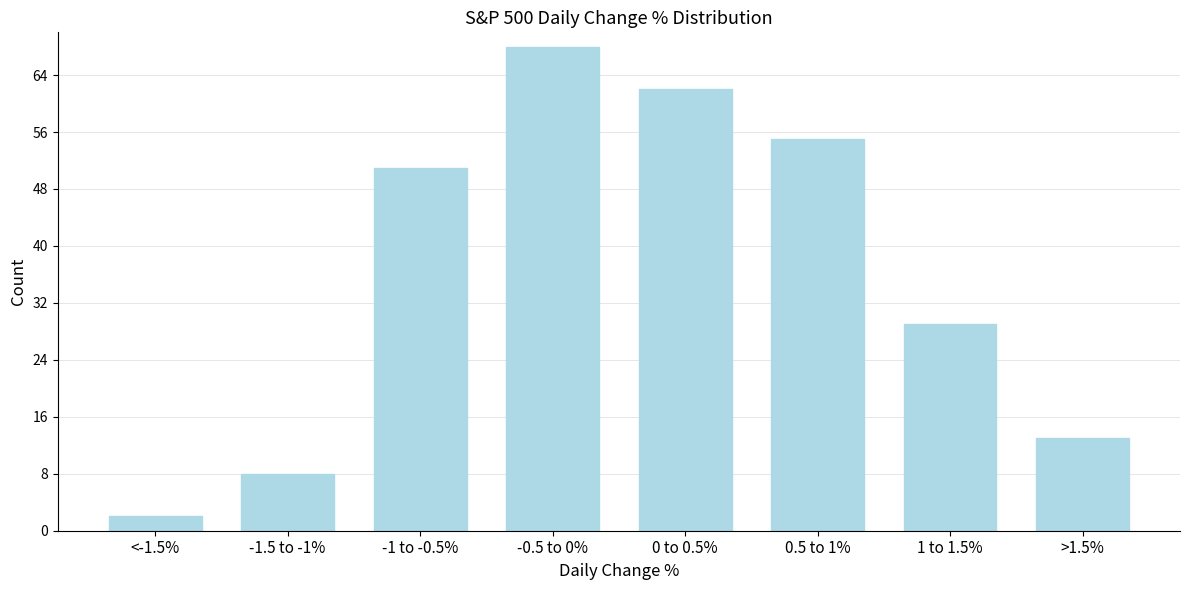

Reading left to right, transcribe all the data shown in this chart.

2	8	51	68	62	55	29	13